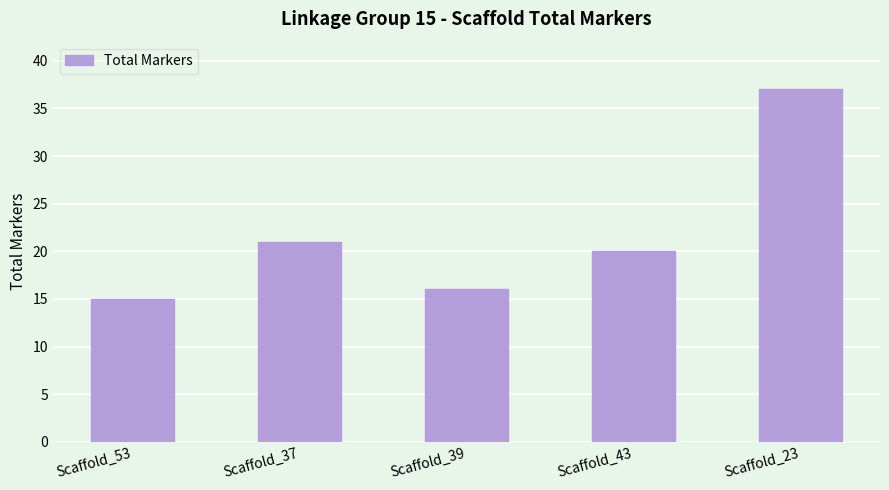

What is the maximum value shown in the chart?

37